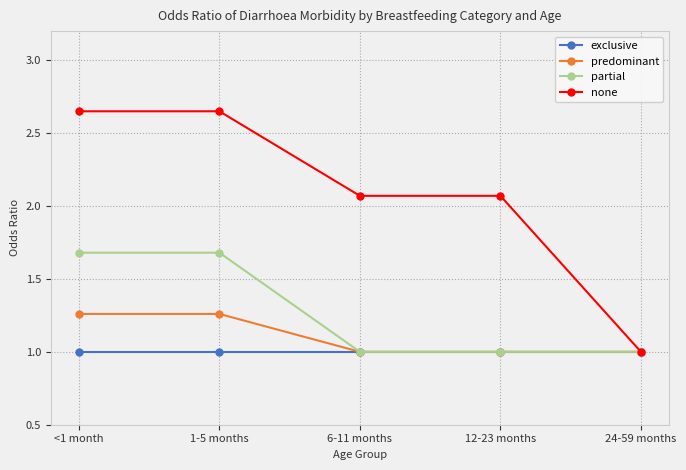

Count the predominant values in the range 1 to 2.

5